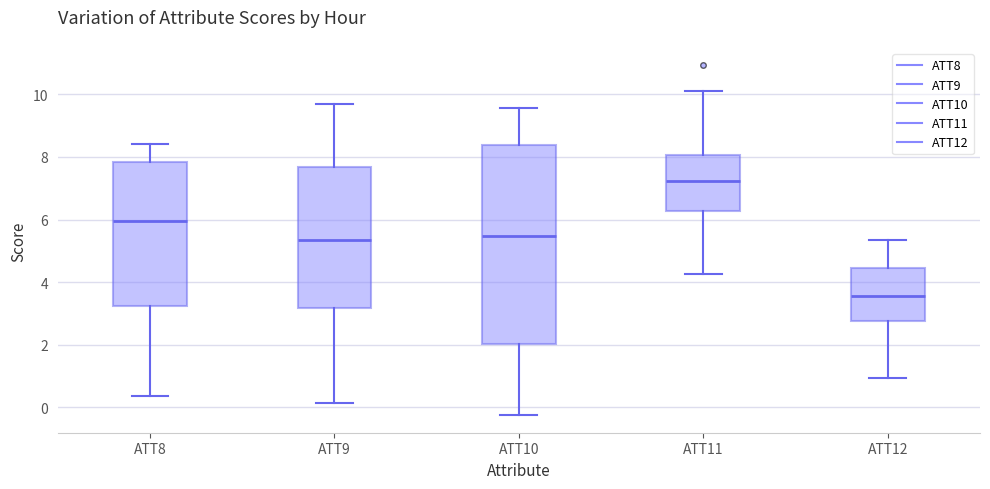

Reading left to right, read every box against the y-axis: the position of its median line, the range the box covers, and the ends of its whiskers. The values are not printed on the chart, so give them approximately, as read against the axis.

ATT8: median 6.0, box 3.2 to 7.8, whiskers 0.4 to 8.4
ATT9: median 5.4, box 3.2 to 7.6, whiskers 0.2 to 9.6
ATT10: median 5.4, box 2.0 to 8.4, whiskers -0.2 to 9.6
ATT11: median 7.2, box 6.2 to 8.0, whiskers 4.2 to 10.2
ATT12: median 3.6, box 2.8 to 4.4, whiskers 1.0 to 5.4